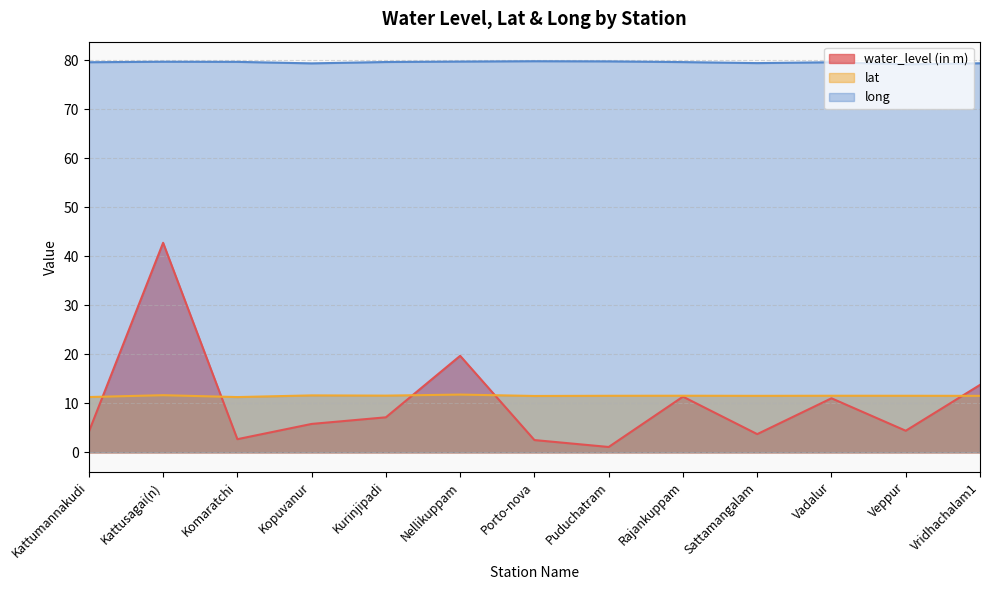

What is the label of the 8th point from the right?

Nellikuppam